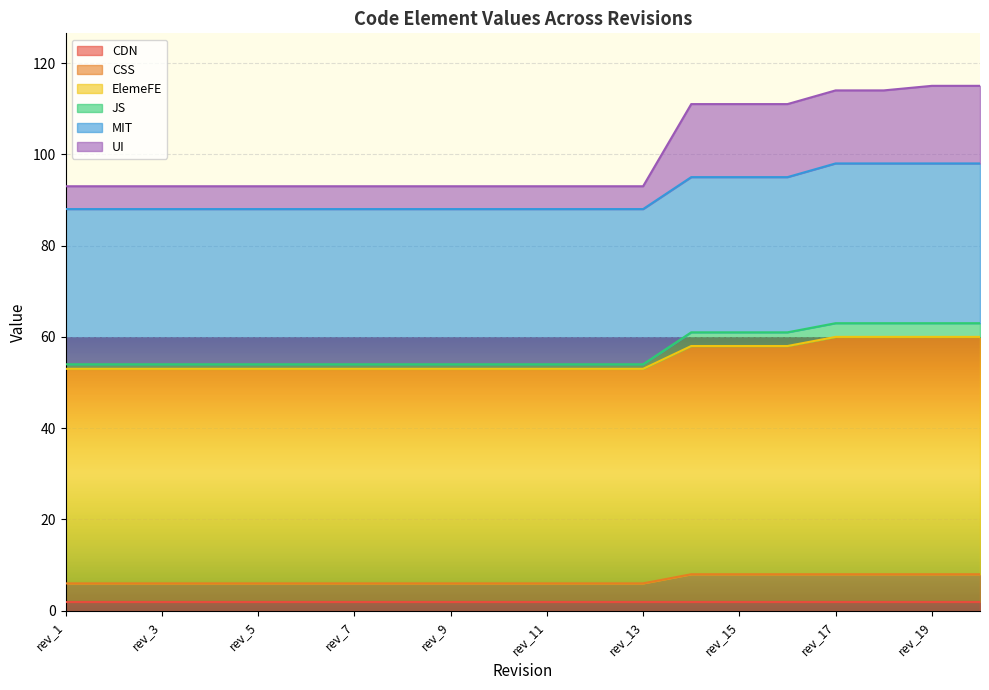

At which label is CSS closest to 7?

rev_1